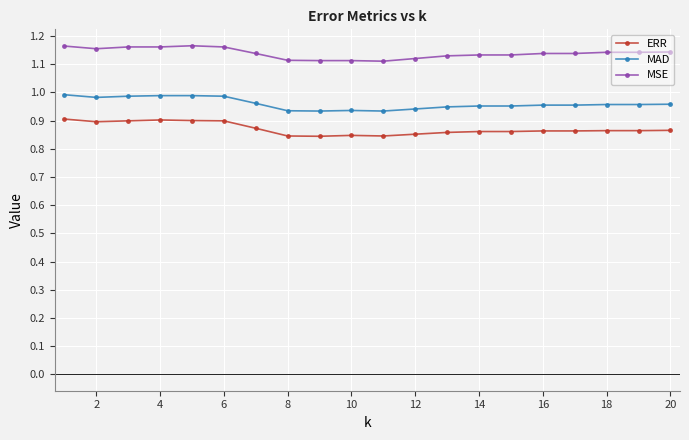

True or false: ERR has more than 0 points higher than both neighbors.

True